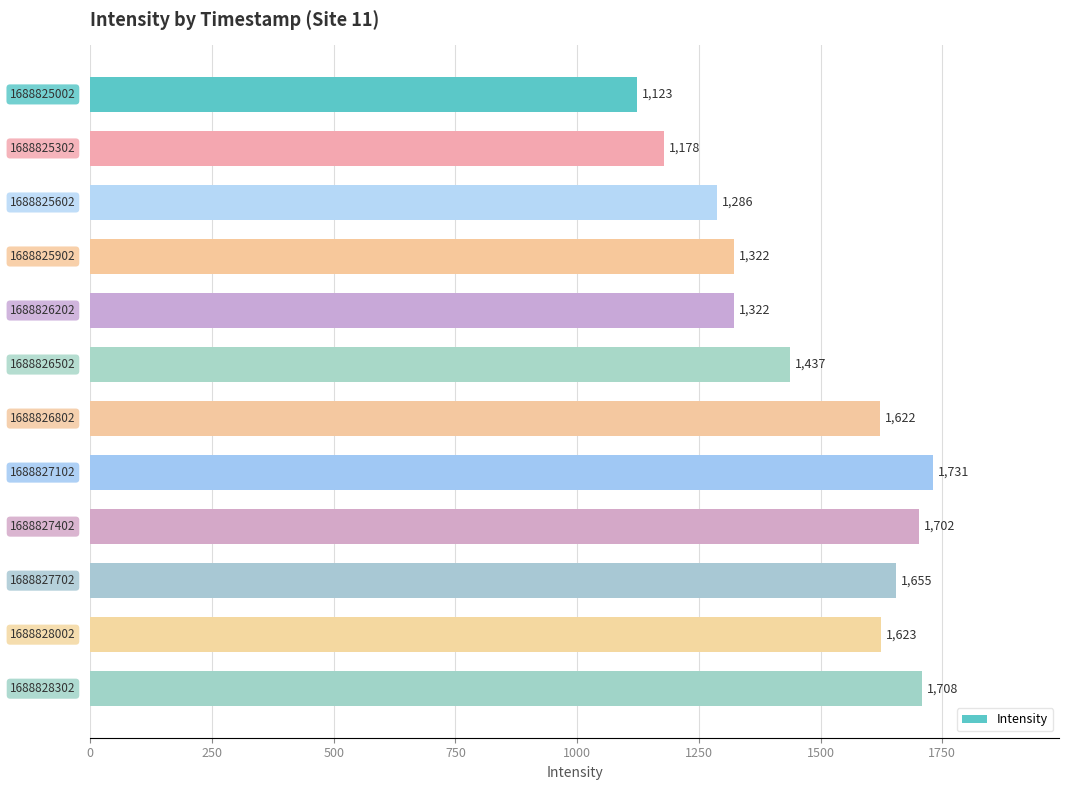

What is the value of the 9th bar from the top?

1702.0